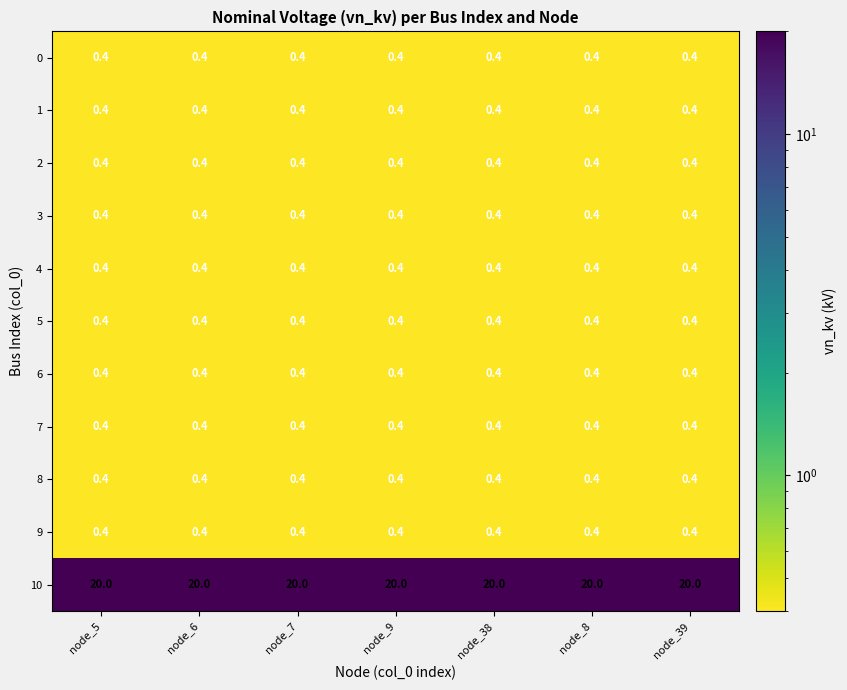

What is the maximum value for 1?

0.4